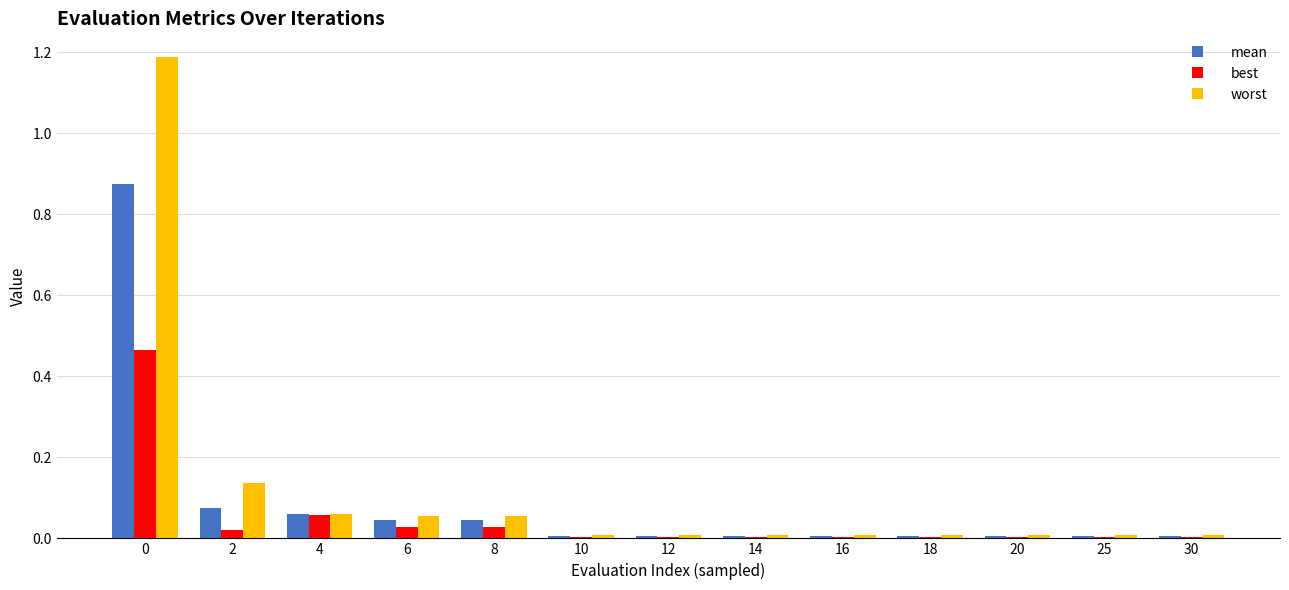

Which series has the largest range (max minus min)?

worst